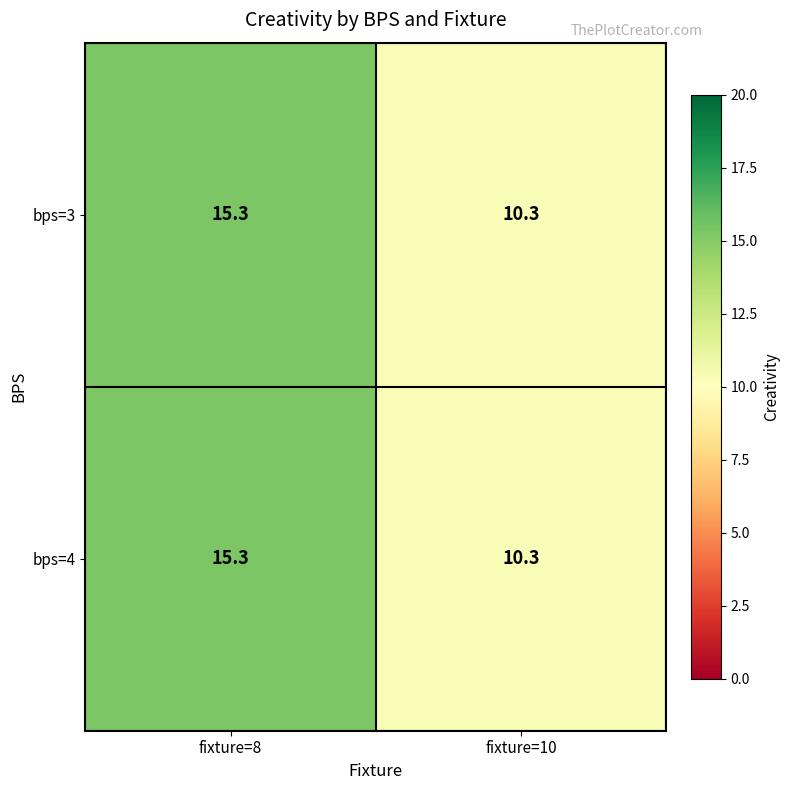

What is the maximum value shown in the chart?

15.3